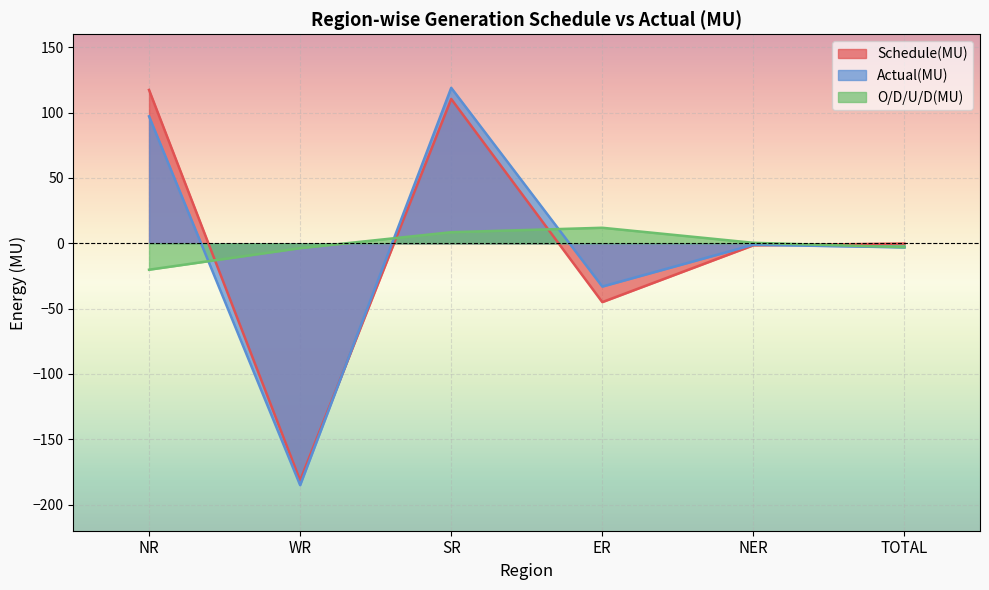

Is the value of Actual(MU) at WR greater than the value of O/D/U/D(MU) at ER?

No